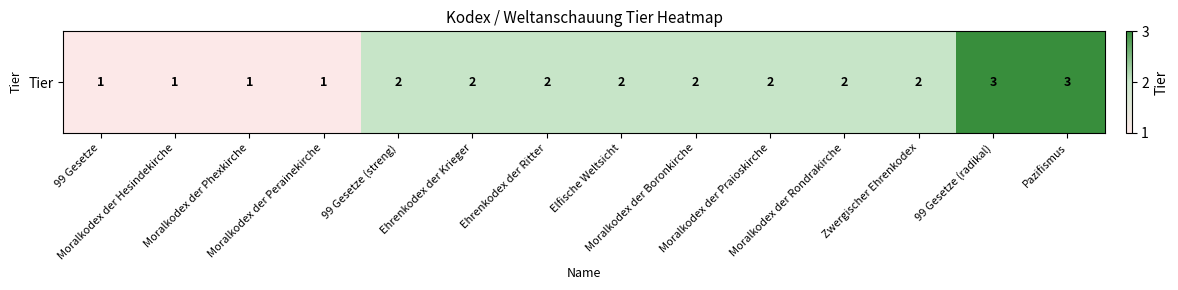

What is the change in value from Moralkodex der Praioskirche to 99 Gesetze (radikal)?

+1